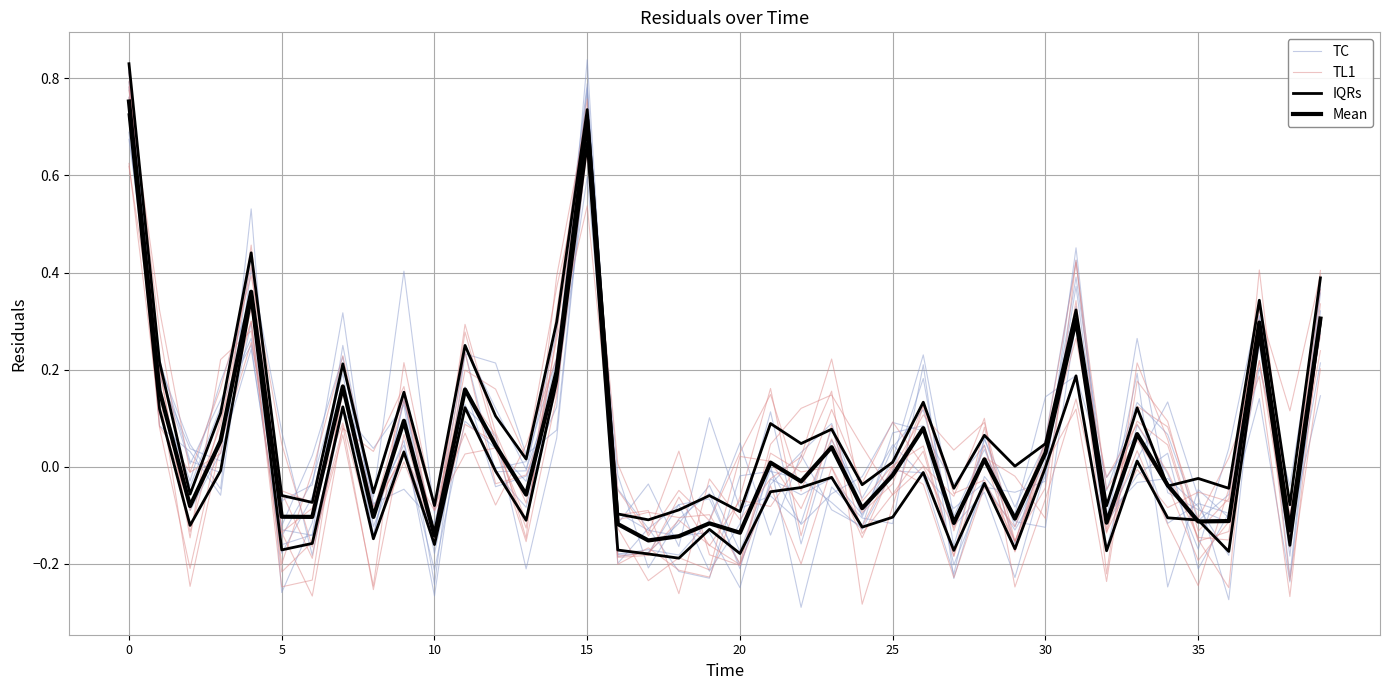

What is the spread (max minus min) of values at 37?

0.2